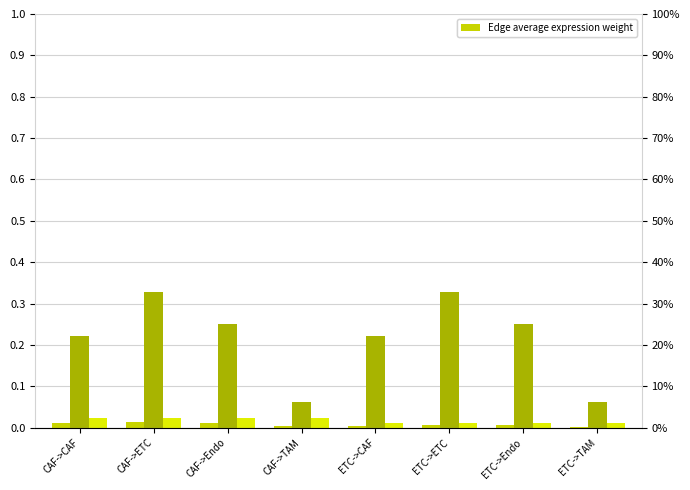

Count the Ligand detection rate values in the range 0 to 1.

8